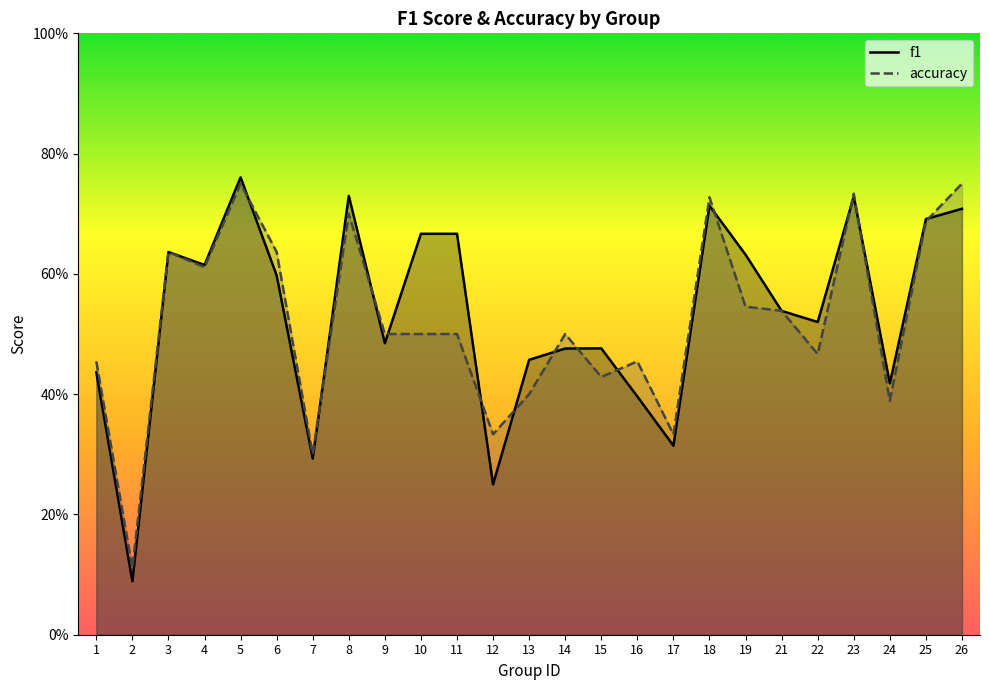

How many accuracy values are between 0 and 1?

25